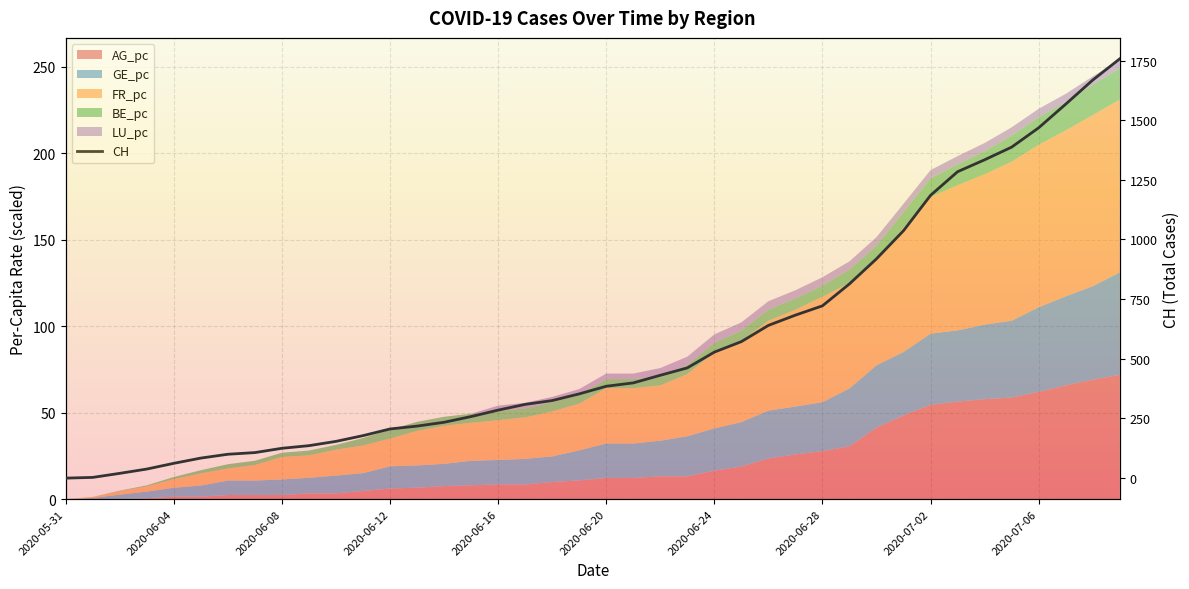

What is the label of the 1st point from the left?

2020-05-31